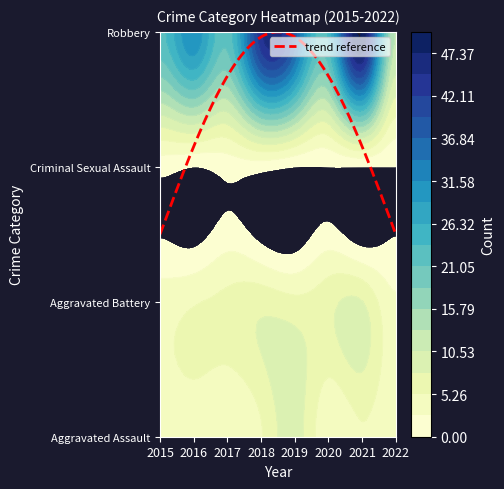

At 2016, list the series in order from smallest to largest.

Criminal Sexual Assault, Aggravated Assault, Aggravated Battery, Robbery